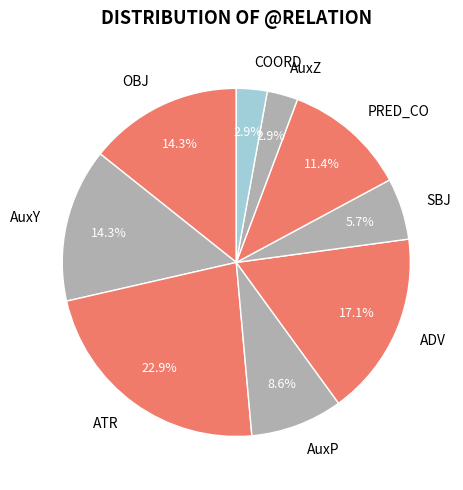

How many slices are in this pie chart?

9